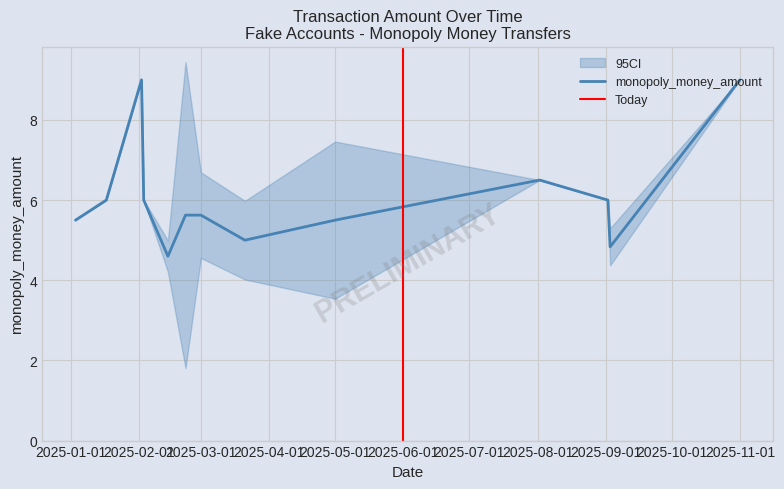

The monopoly_money_amount series shows 2.4 at 2025-05-01. True or false?

False